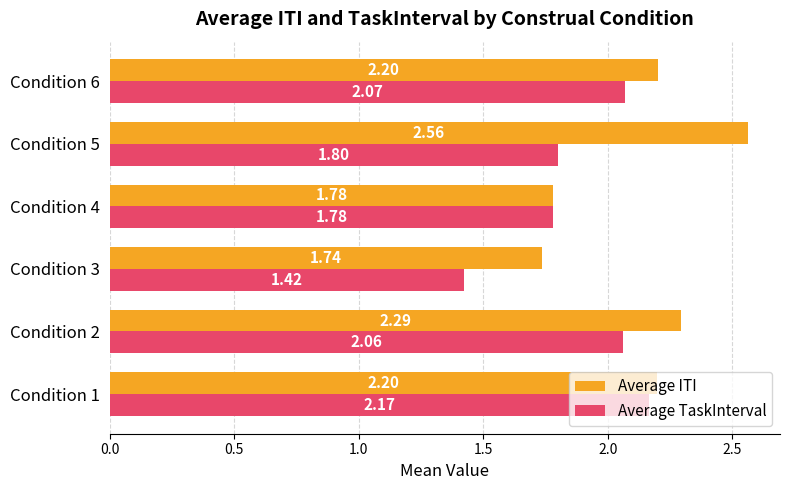

Which series has the largest range (max minus min)?

Average ITI